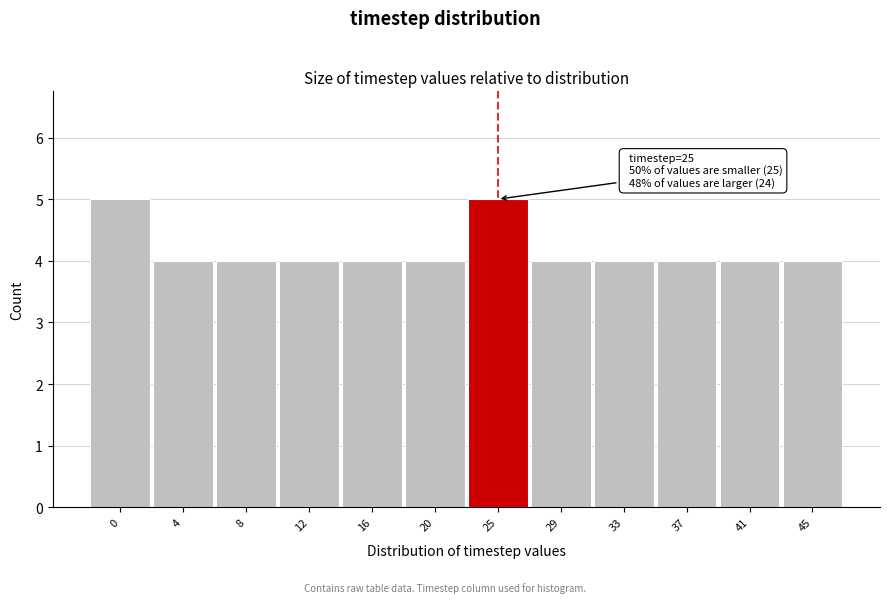

Reading right to left, transcribe all the data shown in this chart.

4	4	4	4	4	5	4	4	4	4	4	5